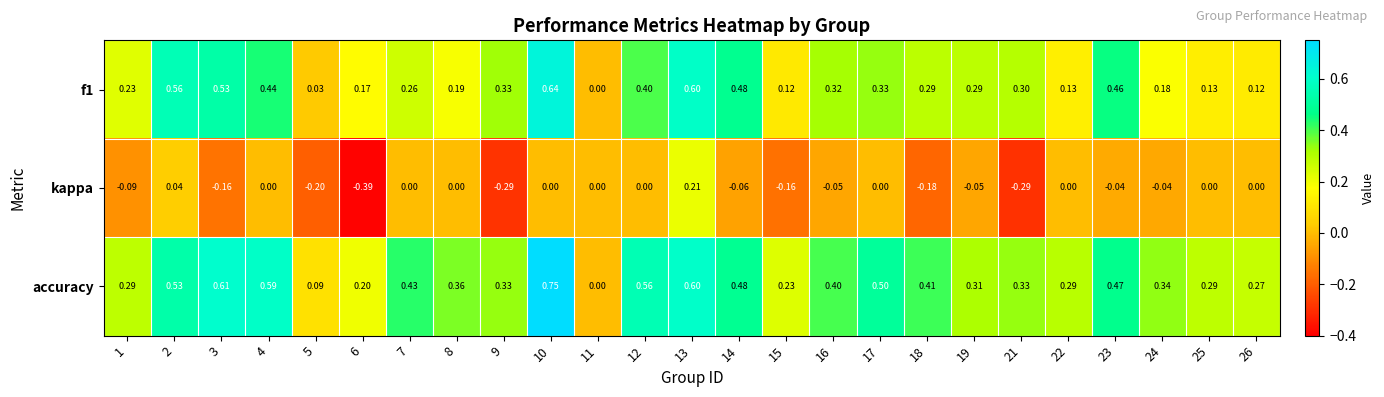

Which series has the largest range (max minus min)?

accuracy